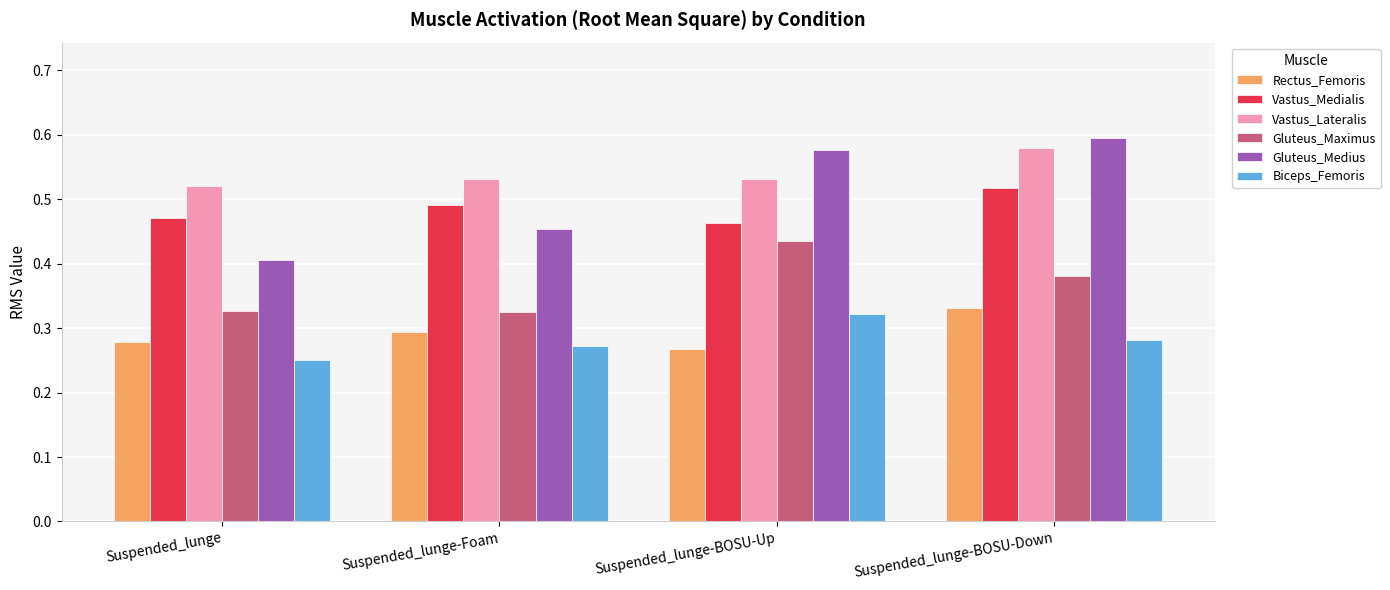

What position from the left is Suspended_lunge-BOSU-Up?

3